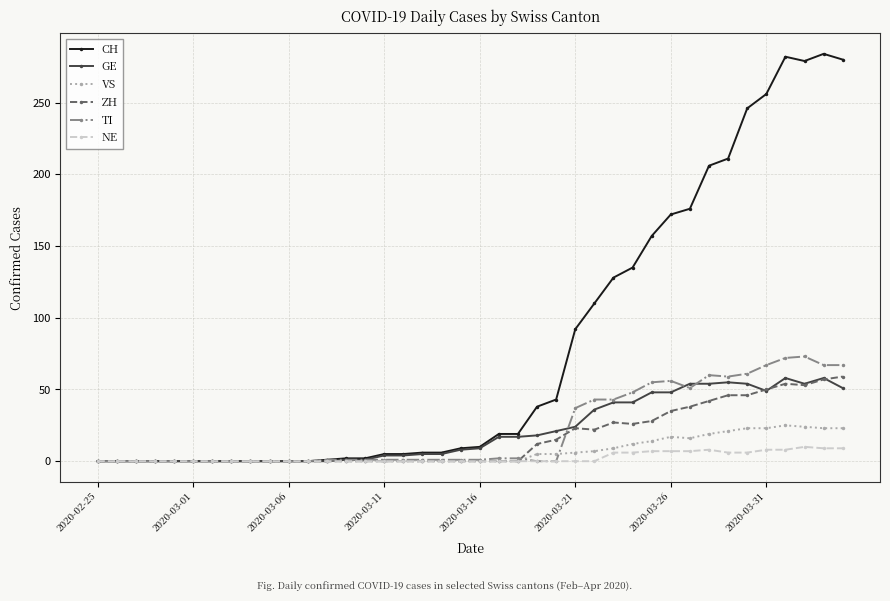

Which series has the widest spread of values?

CH